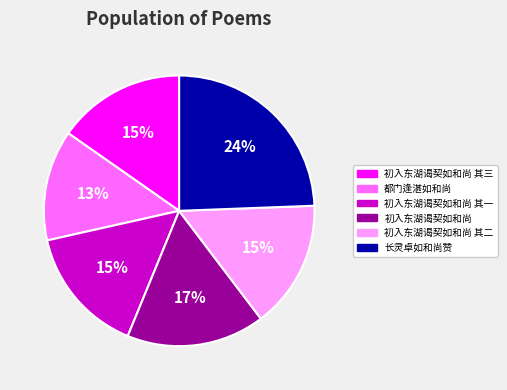

What percentage is the 都门逢湛如和尚 slice, to the nearest percent?

13%